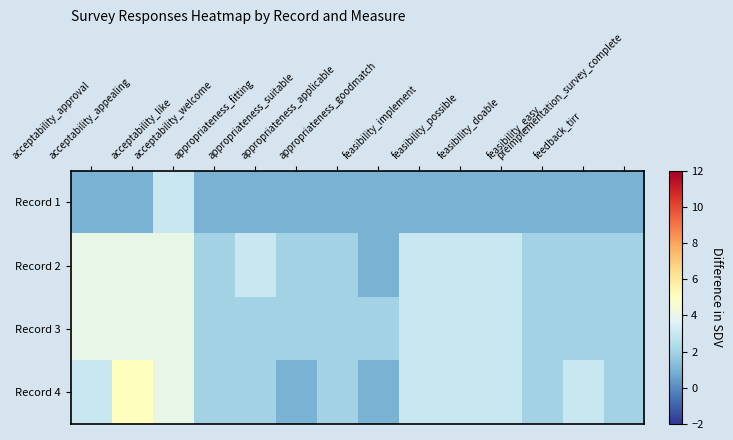

At which category is the sum across all series the highest?

acceptability_like